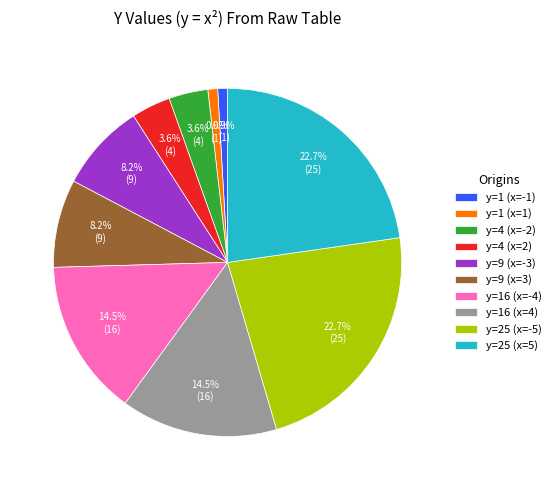

Does y=16 (x=-4) represent more than half of the total?

No